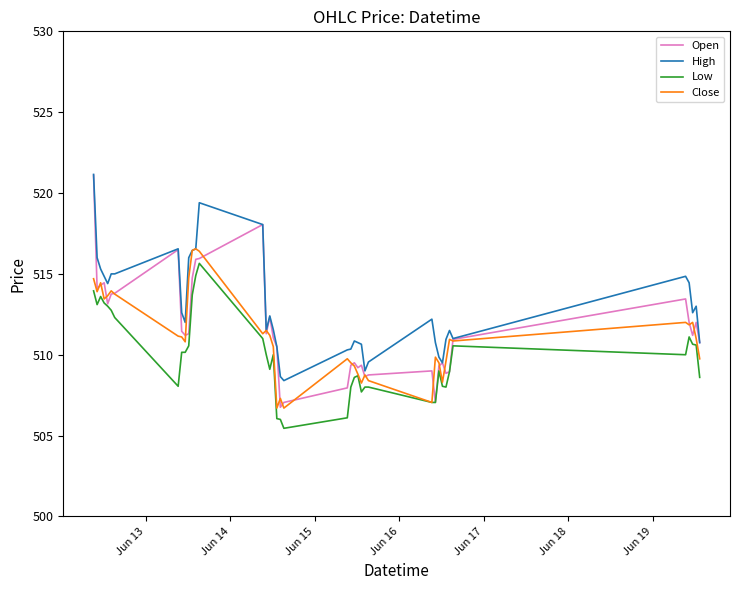

Which series has the largest total across all categories?

High